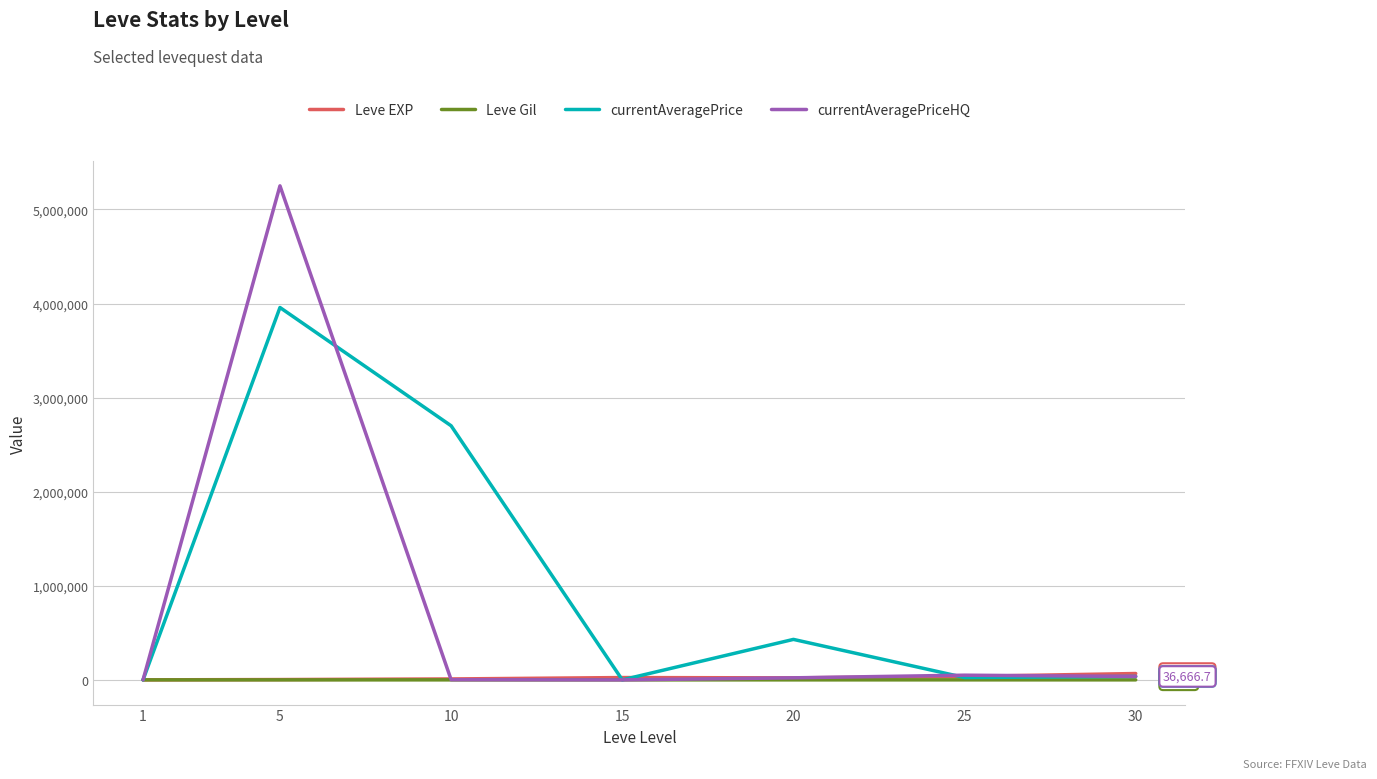

Which series has the largest range (max minus min)?

currentAveragePriceHQ